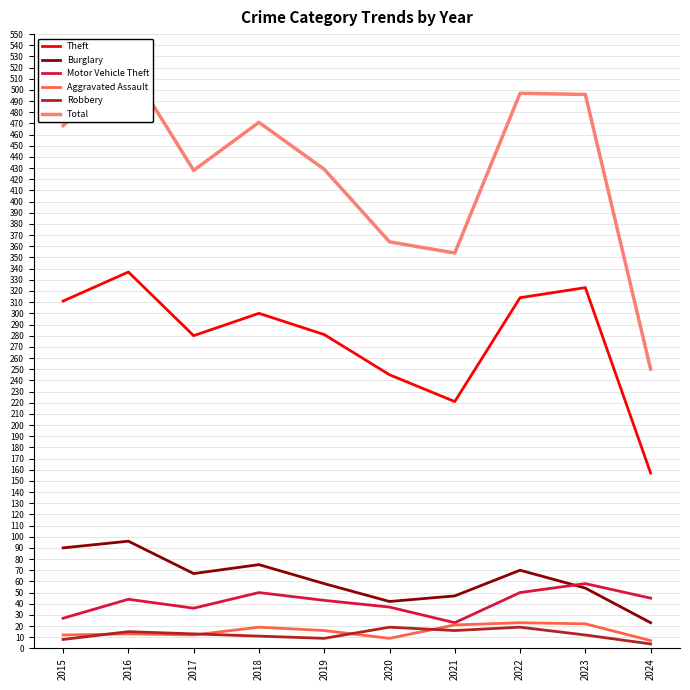

Does the chart display data point markers on the line(s)?

No